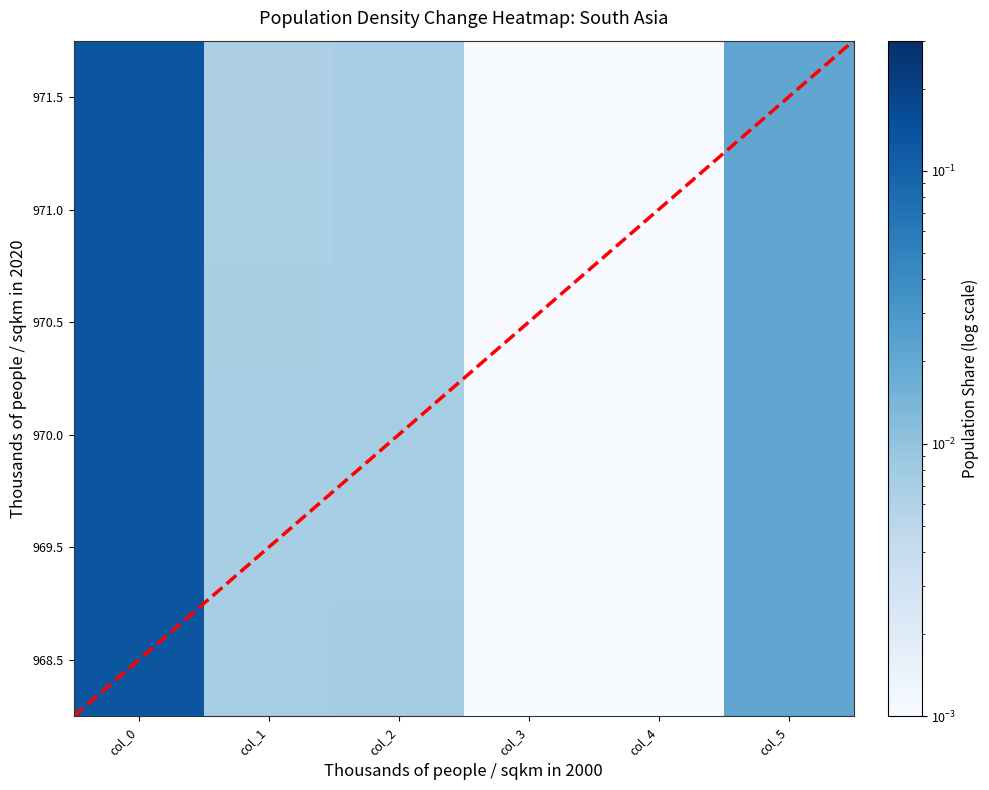

Reading left to right, extract all data points from this chart.

968.5: 0.1	0.0	0.0	0.0	0.0	0.0
969.5: 0.1	0.0	0.0	0.0	0.0	0.0
970.0: 0.1	0.0	0.0	0.0	0.0	0.0
970.5: 0.1	0.0	0.0	0.0	0.0	0.0
971.0: 0.1	0.0	0.0	0.0	0.0	0.0
971.5: 0.1	0.0	0.0	0.0	0.0	0.0